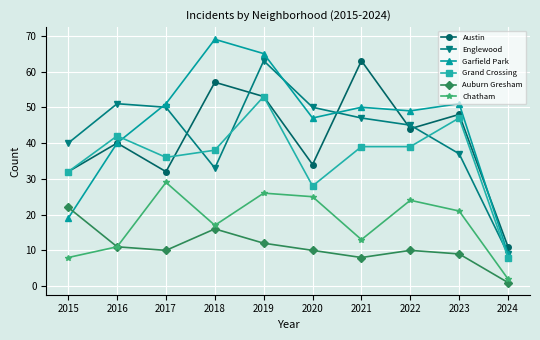

At which category does Grand Crossing reach its first local valley?

2017